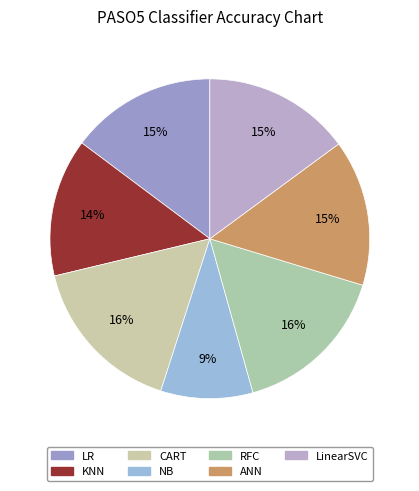

What portion of the pie excludes CART?

83.7%